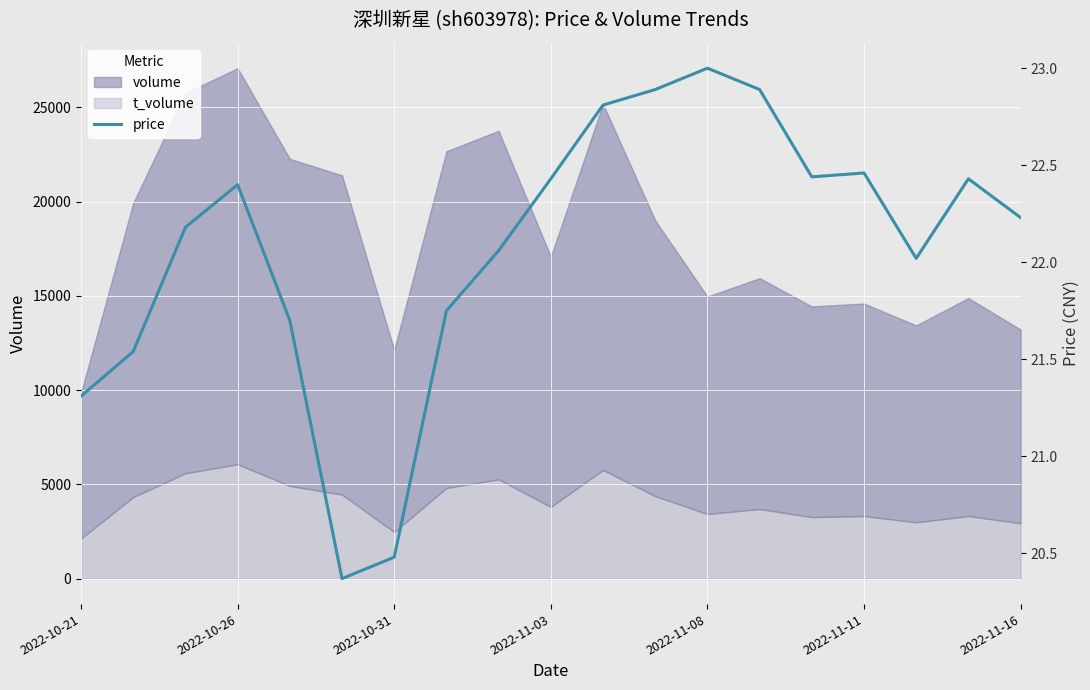

What is the ratio of the value at 13 to the value at 12?

1.0